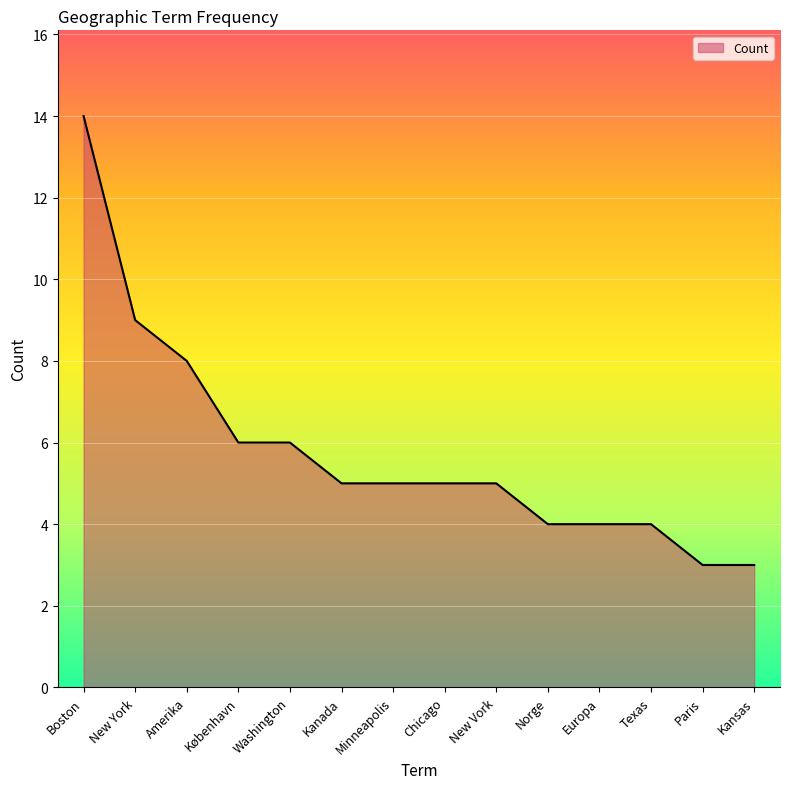

Count the number of categories in the chart.

14